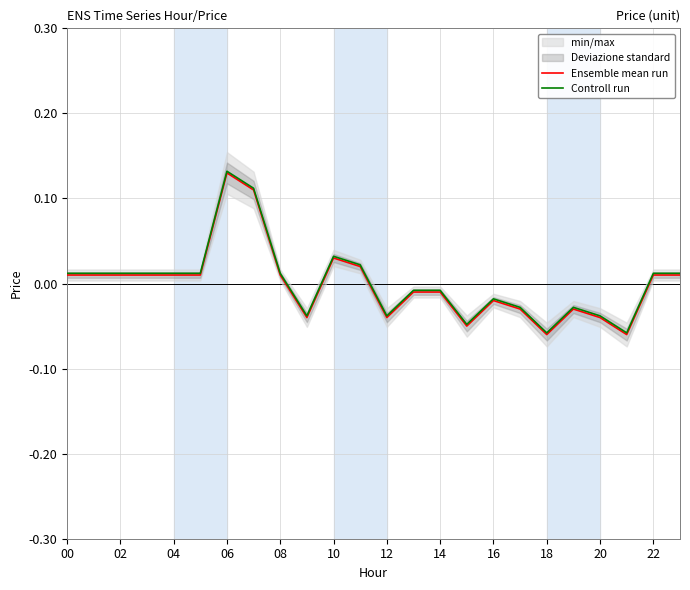

The value of Ensemble mean run at 15 is -0.1. True or false?

True